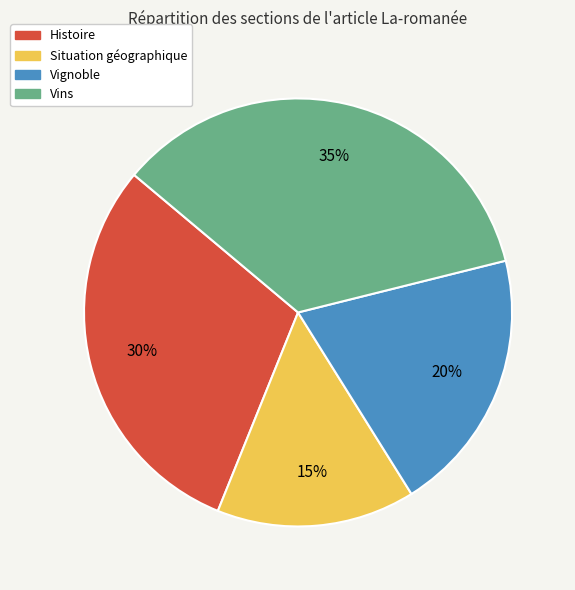

Does Vignoble represent more than half of the total?

No